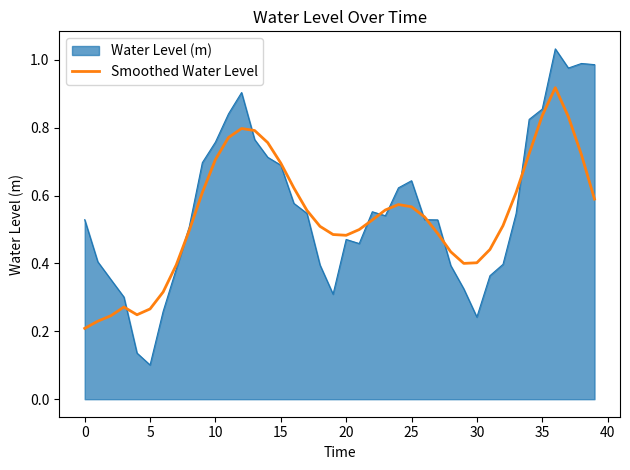

Rank the series by their maximum value, from lowest to highest.

Smoothed Water Level, Water Level (m)